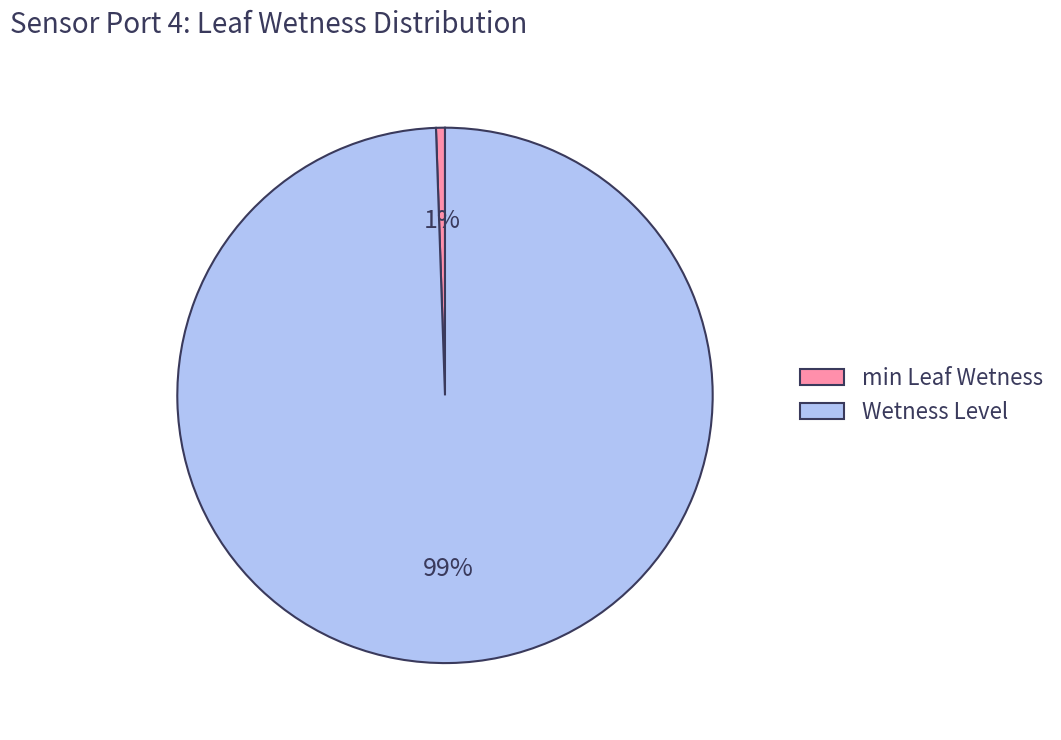

Is the sum of Wetness Level and min Leaf Wetness greater than half?

Yes